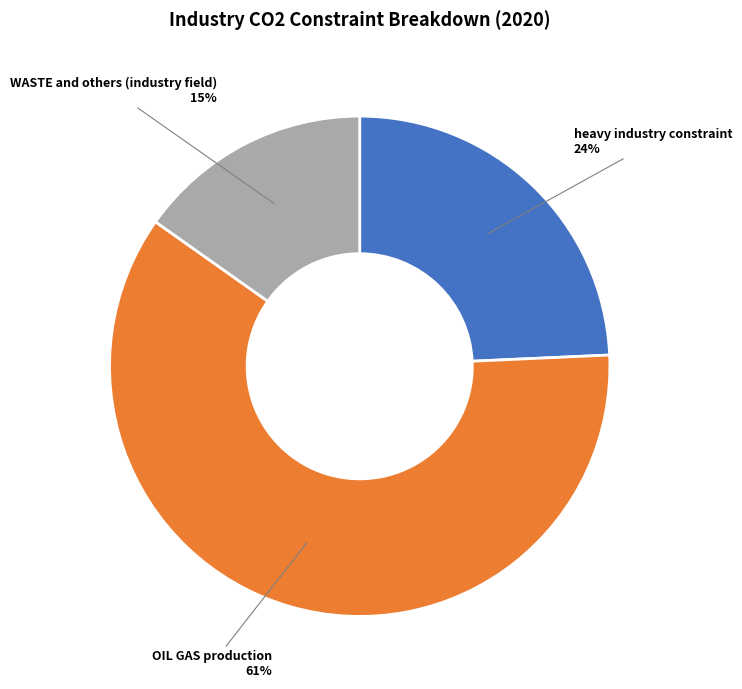

Between WASTE and others (industry field) and heavy industry constraint, which is larger?

heavy industry constraint